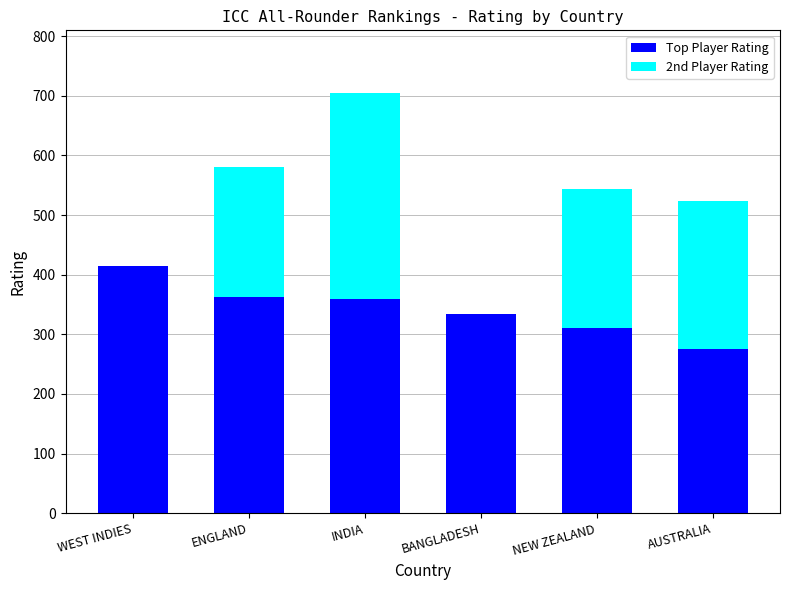

At which category is the sum across all series the highest?

INDIA